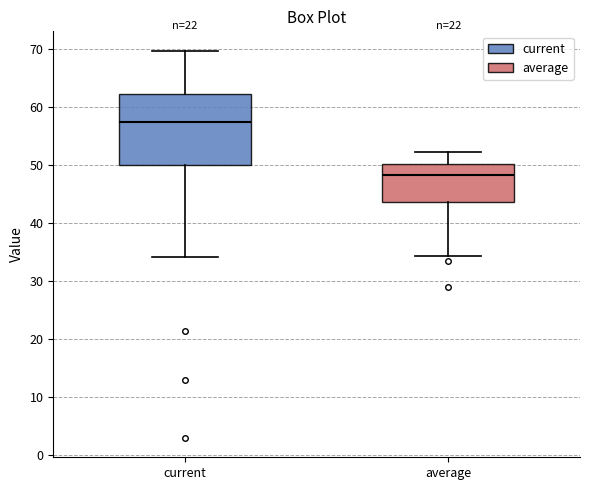

Reading left to right, read every box against the y-axis: the position of its median line, the range the box covers, and the ends of its whiskers. The values are not printed on the chart, so give them approximately, as read against the axis.

current: median 57, box 50 to 62, whiskers 34 to 70
average: median 48, box 44 to 50, whiskers 34 to 52